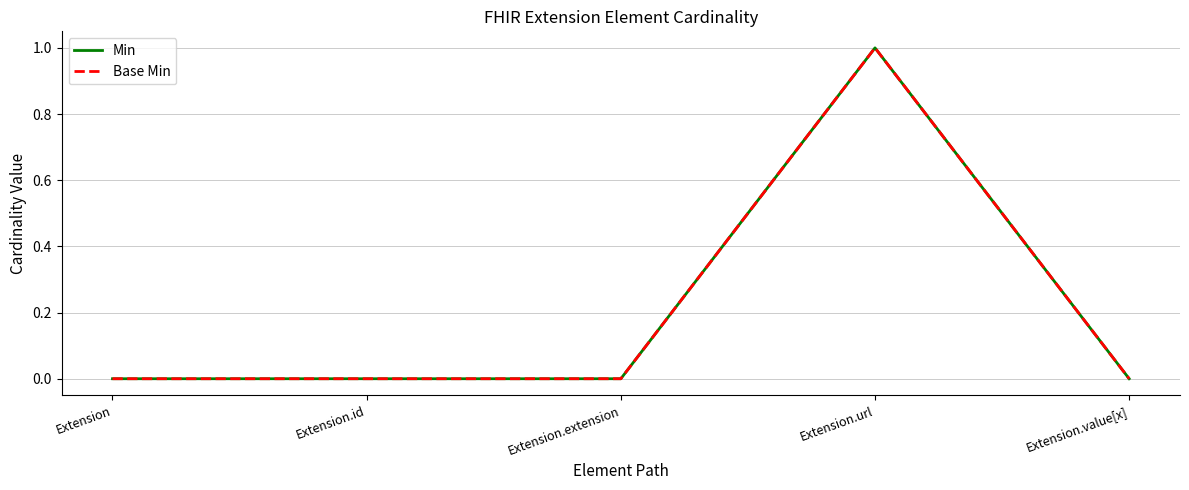

True or false: Min and Base Min cross at least once.

False